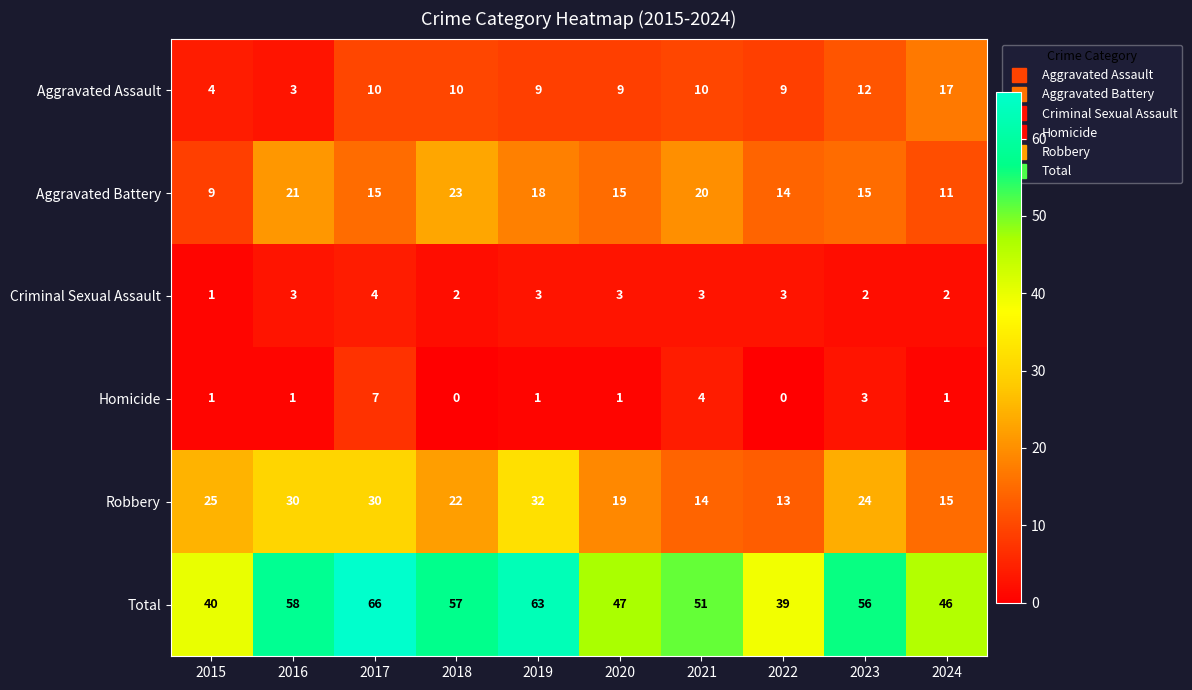

What is the total value across all series at 2024?

92